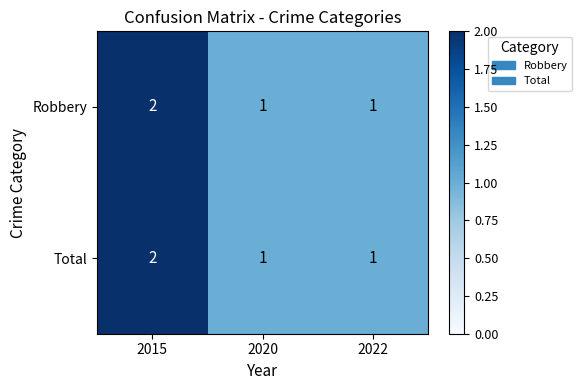

The Robbery series shows 3 at 2015. True or false?

False